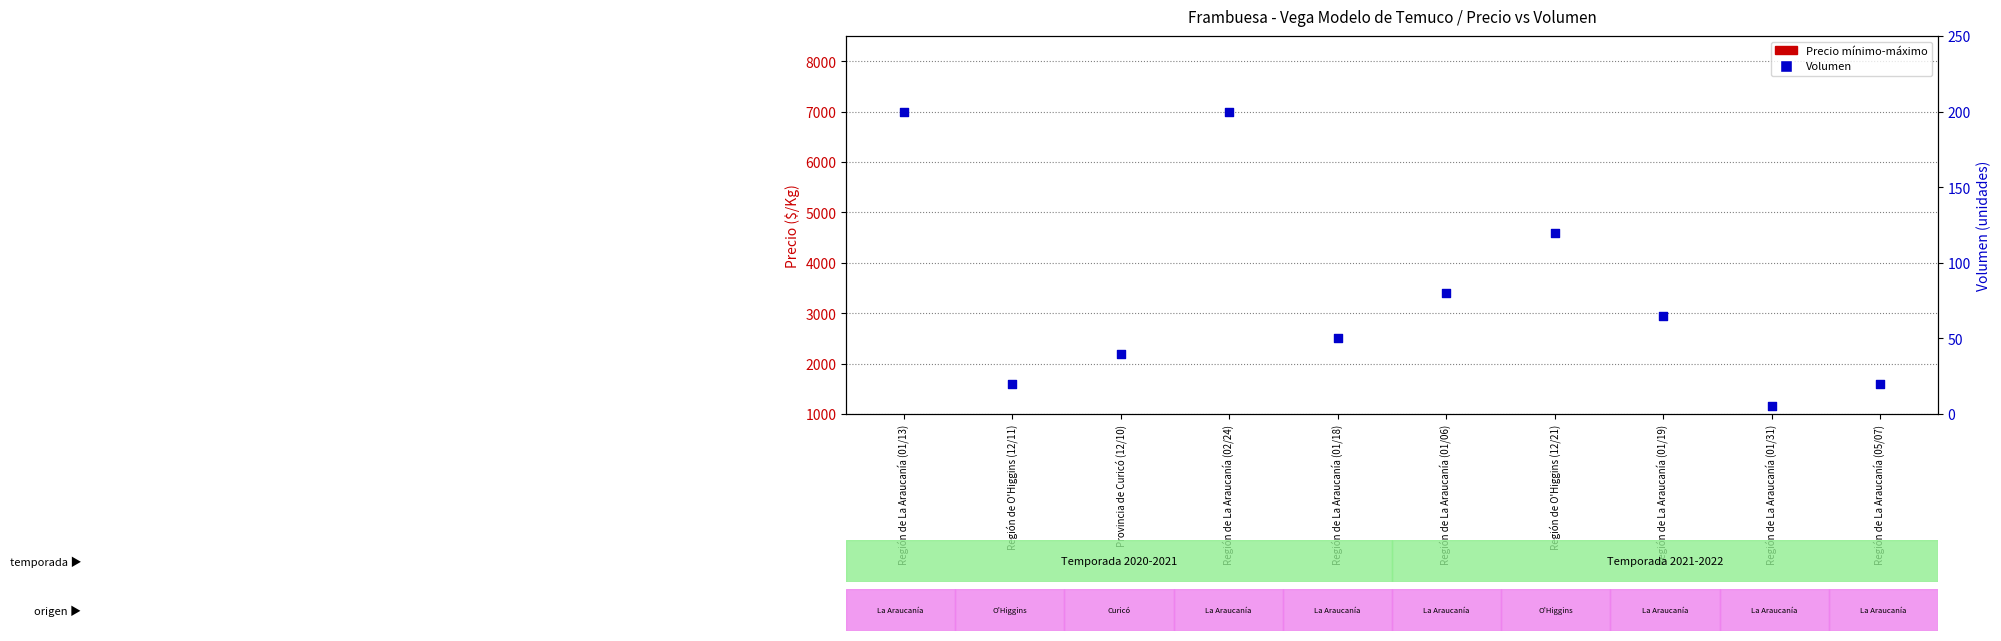

What is the ratio of the value at Región de La Araucanía (01/31) to the value at Provincia de Curicó (12/10)?

0.1